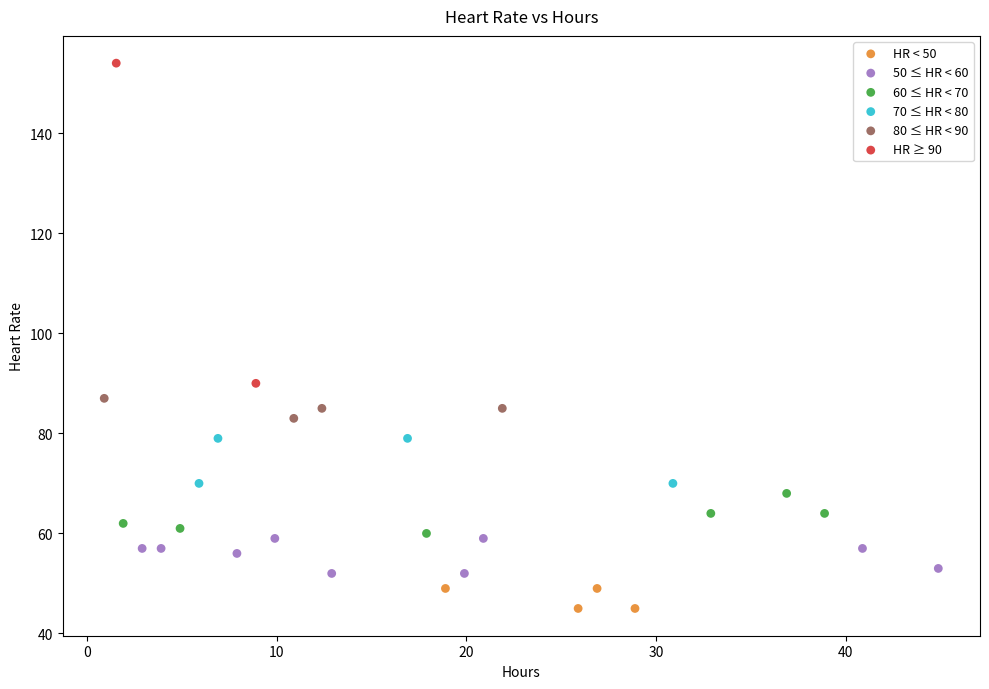

Which series contains the highest Y value?

HR ≥ 90